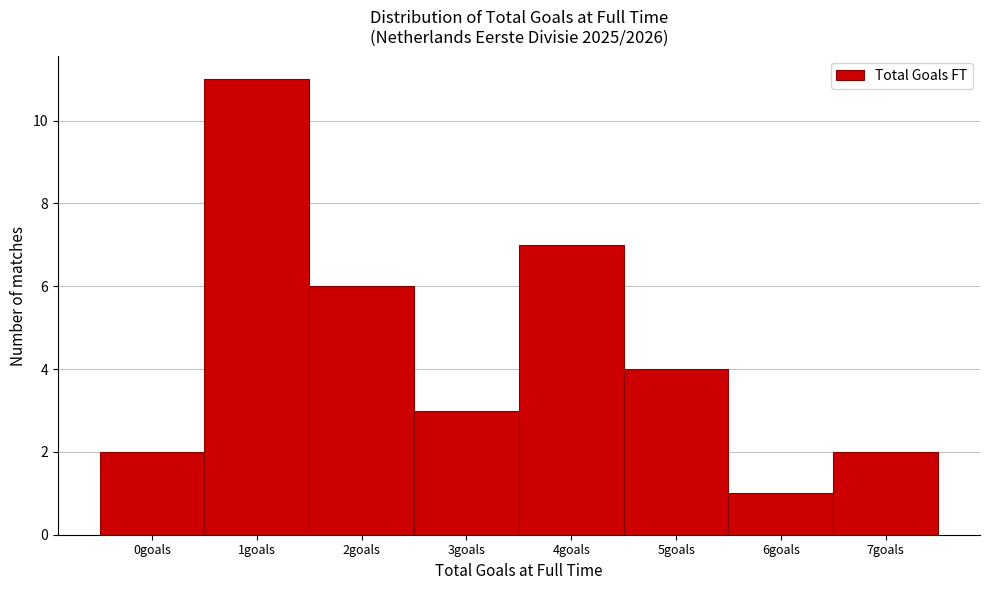

How tall is the bar that spans 5.5 to 6.5 on the x-axis? The values are not printed on the chart, so give them approximately, as read against the axis.

1